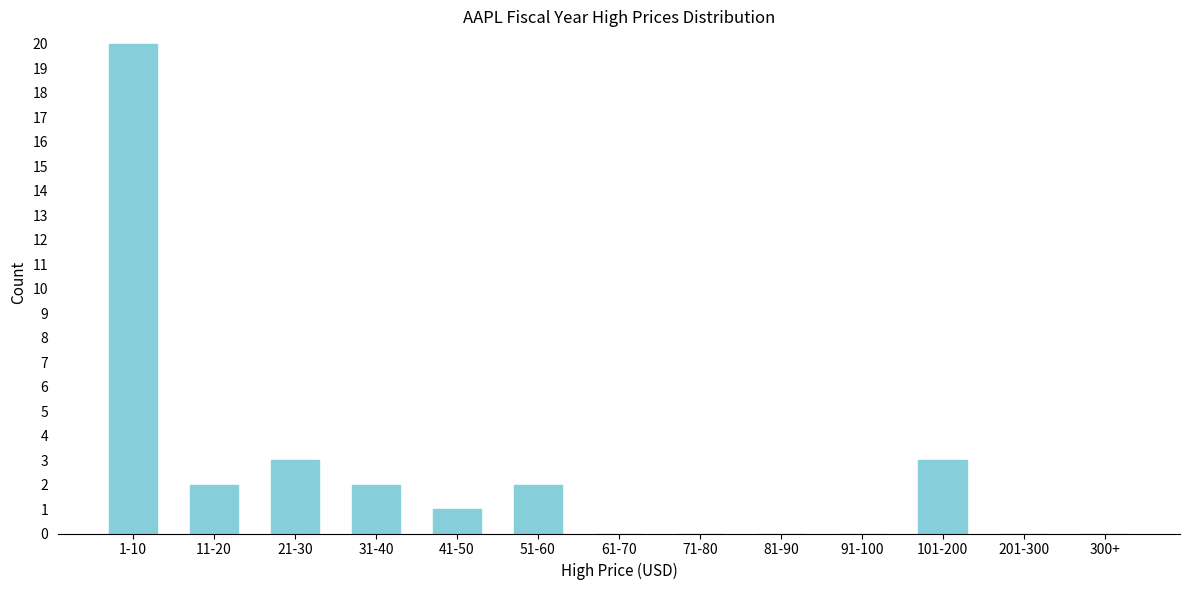

Reading left to right, transcribe all the data shown in this chart.

1-10=20	11-20=2	21-30=3	31-40=2	41-50=1	51-60=2	61-70=0	71-80=0	81-90=0	91-100=0	101-200=3	201-300=0	300+=0